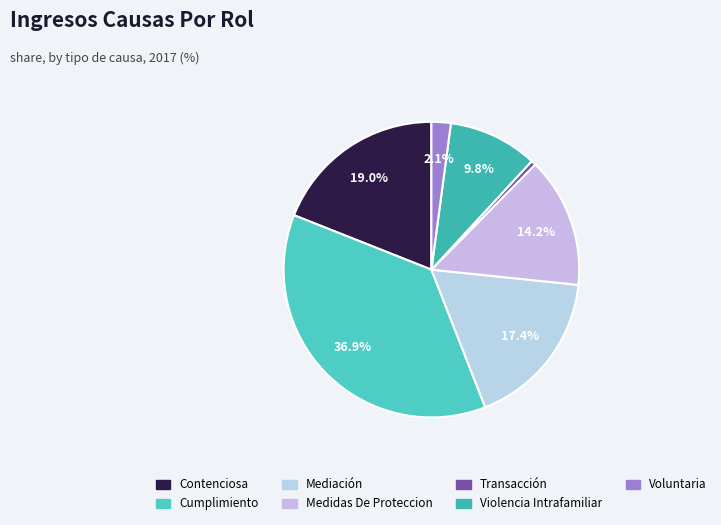

Rank the categories by value from highest to lowest.

Cumplimiento, Contenciosa, Mediación, Medidas De Proteccion, Violencia Intrafamiliar, Voluntaria, Transacción